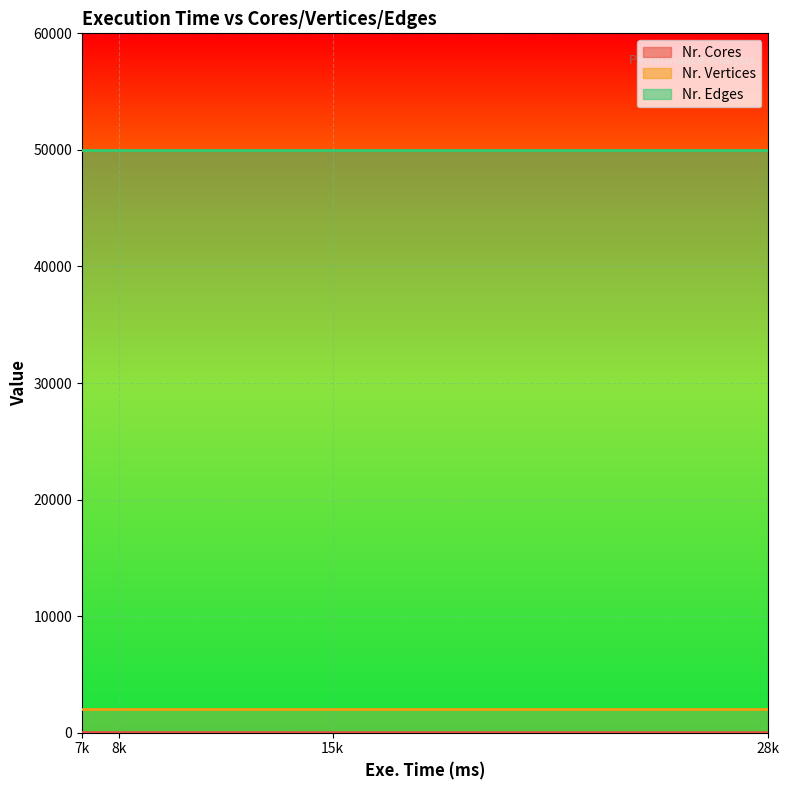

How many values in the Nr. Cores series are below 4?

2